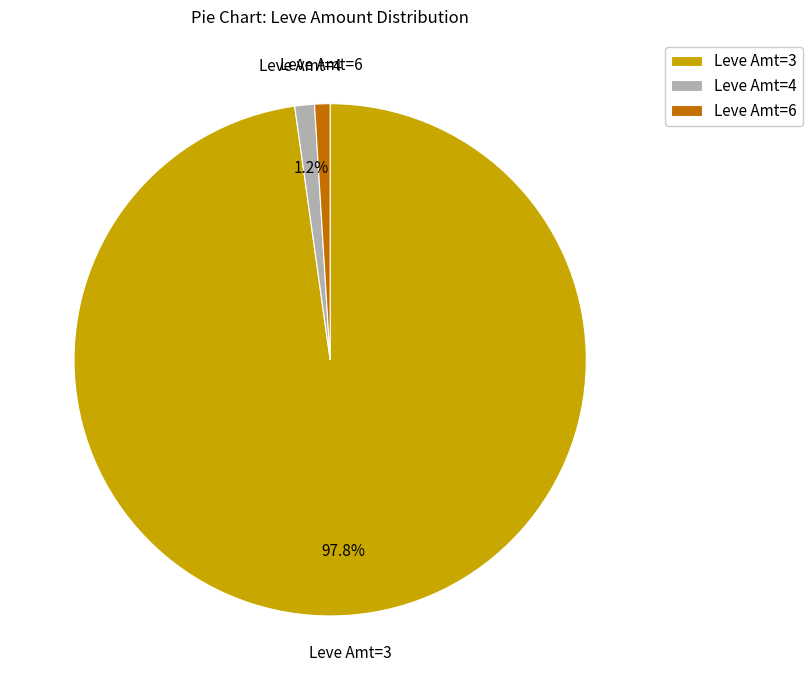

How many segments does this pie chart have?

3